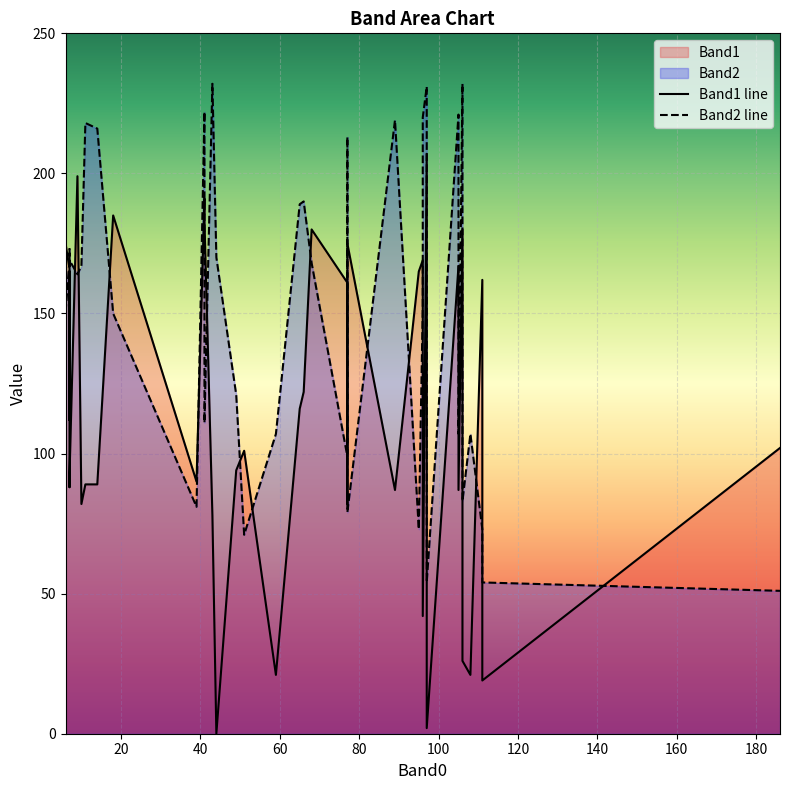

Reading right to left, what are all the values shown in this chart?

Band1 line: 102	19	162	21	26	180	87	167	2	207	42	169	165	87	175	165	82	161	180	122	116	21	101	94	0	78	183	191	90	185	89	89	82	199	92	88	165	112	166	175
Band2 line: 51	54	73	107	83	232	107	221	54	231	220	152	73	219	79	79	213	99	168	190	189	107	71	121	170	232	111	222	81	150	216	218	167	164	169	167	173	167	150	169